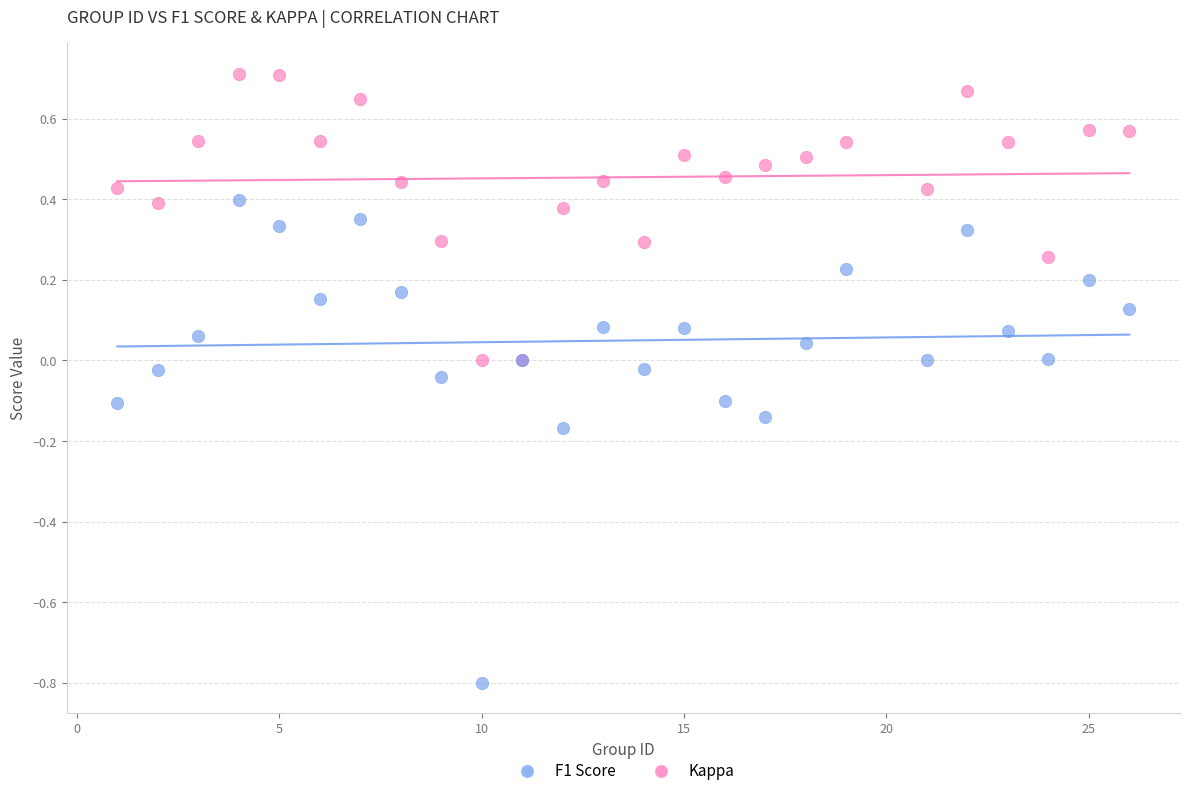

What is the X range (max minus min) for the scatter plot?

25.0